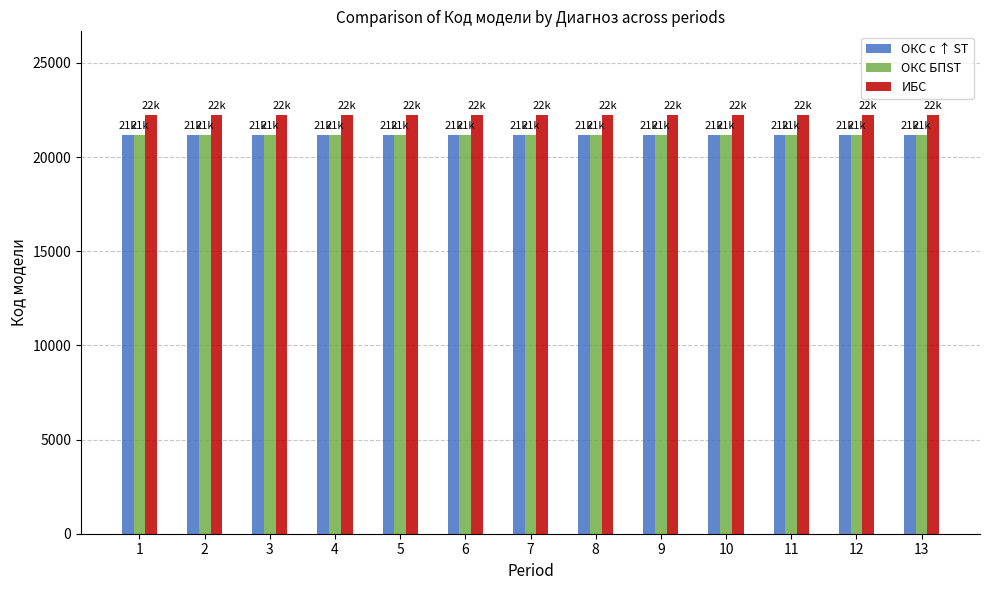

What is the difference between the highest and lowest values at 8?

1063